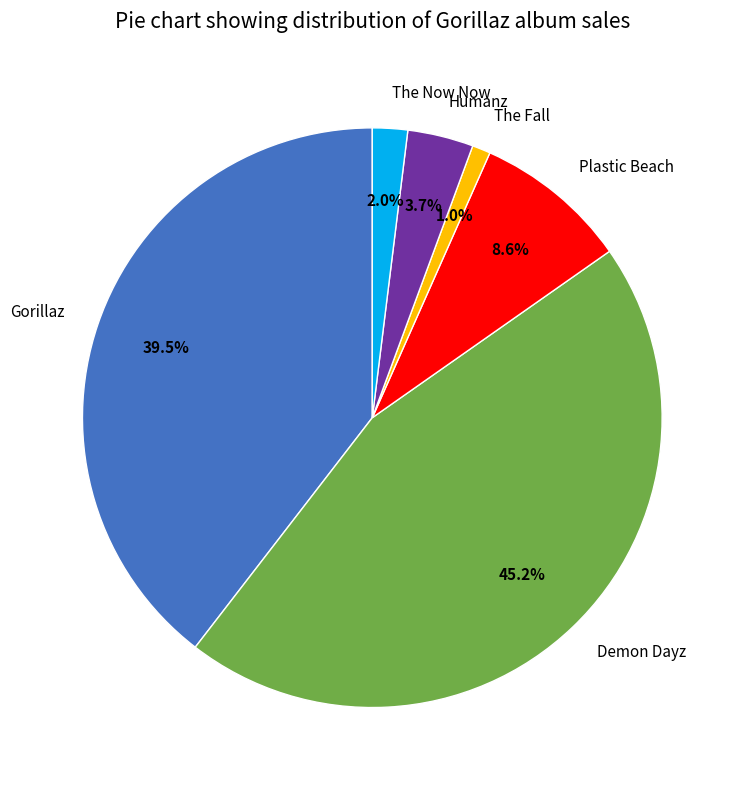

Which slice is the smallest?

The Fall